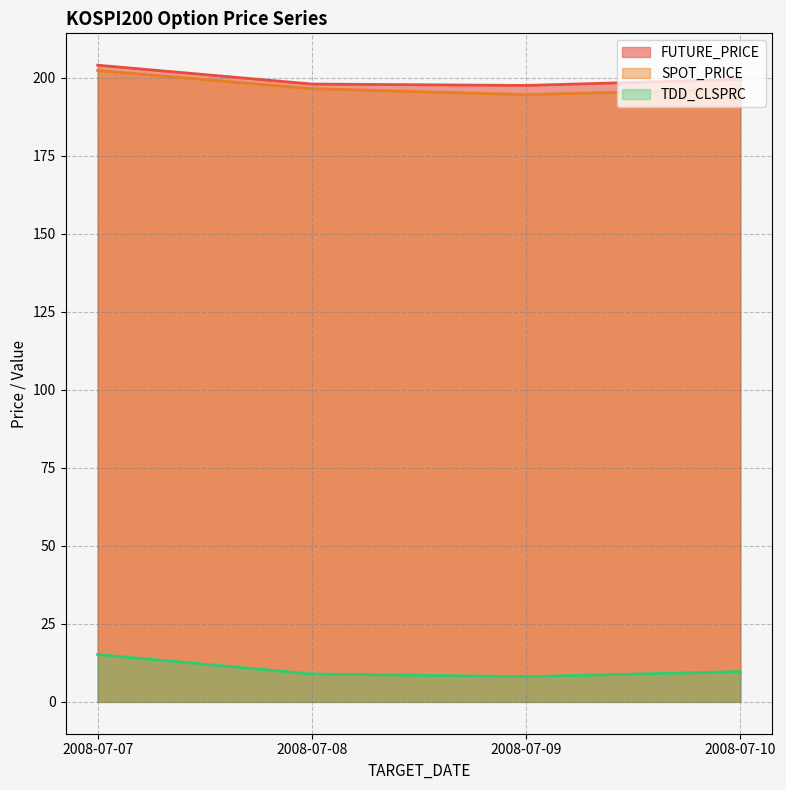

What is the difference between the SPOT_PRICE values at 2008-07-08 and 2008-07-10?

0.2